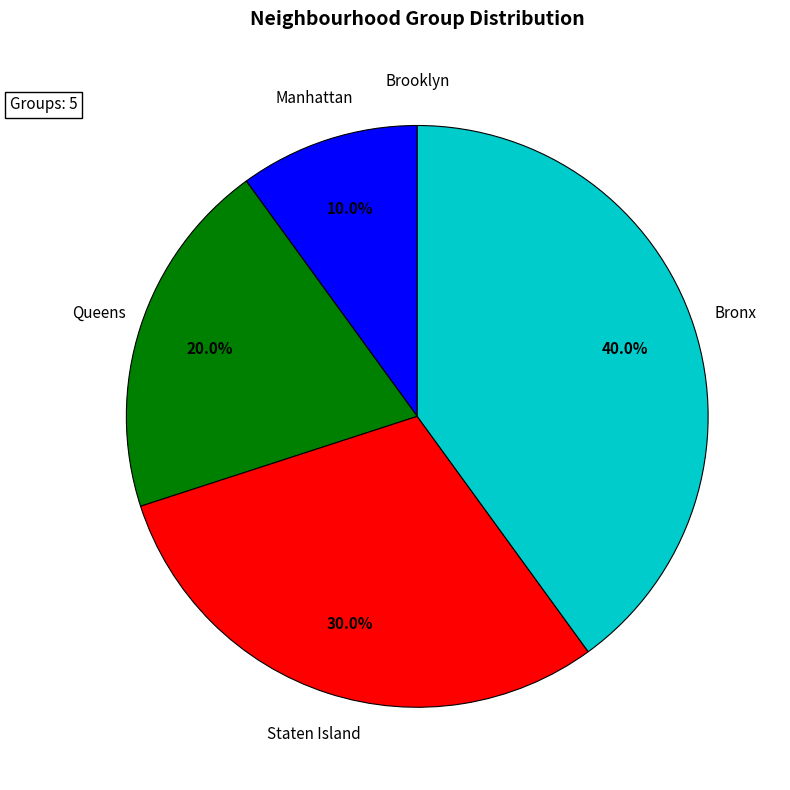

Does any single category account for the majority?

No